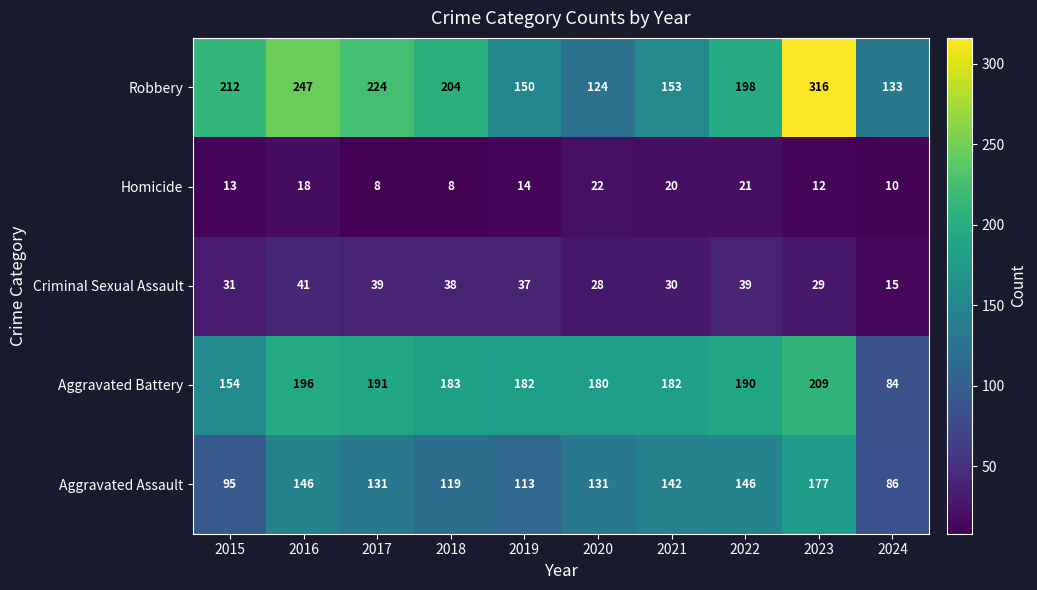

Which series has the widest spread of values?

Robbery